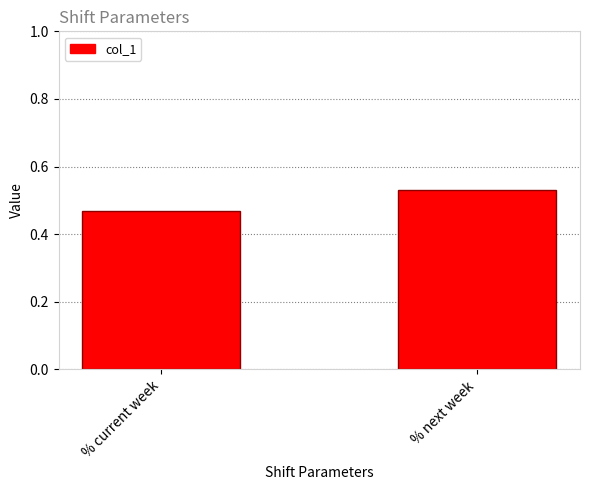

Which has a higher value, % next week or % current week?

% next week